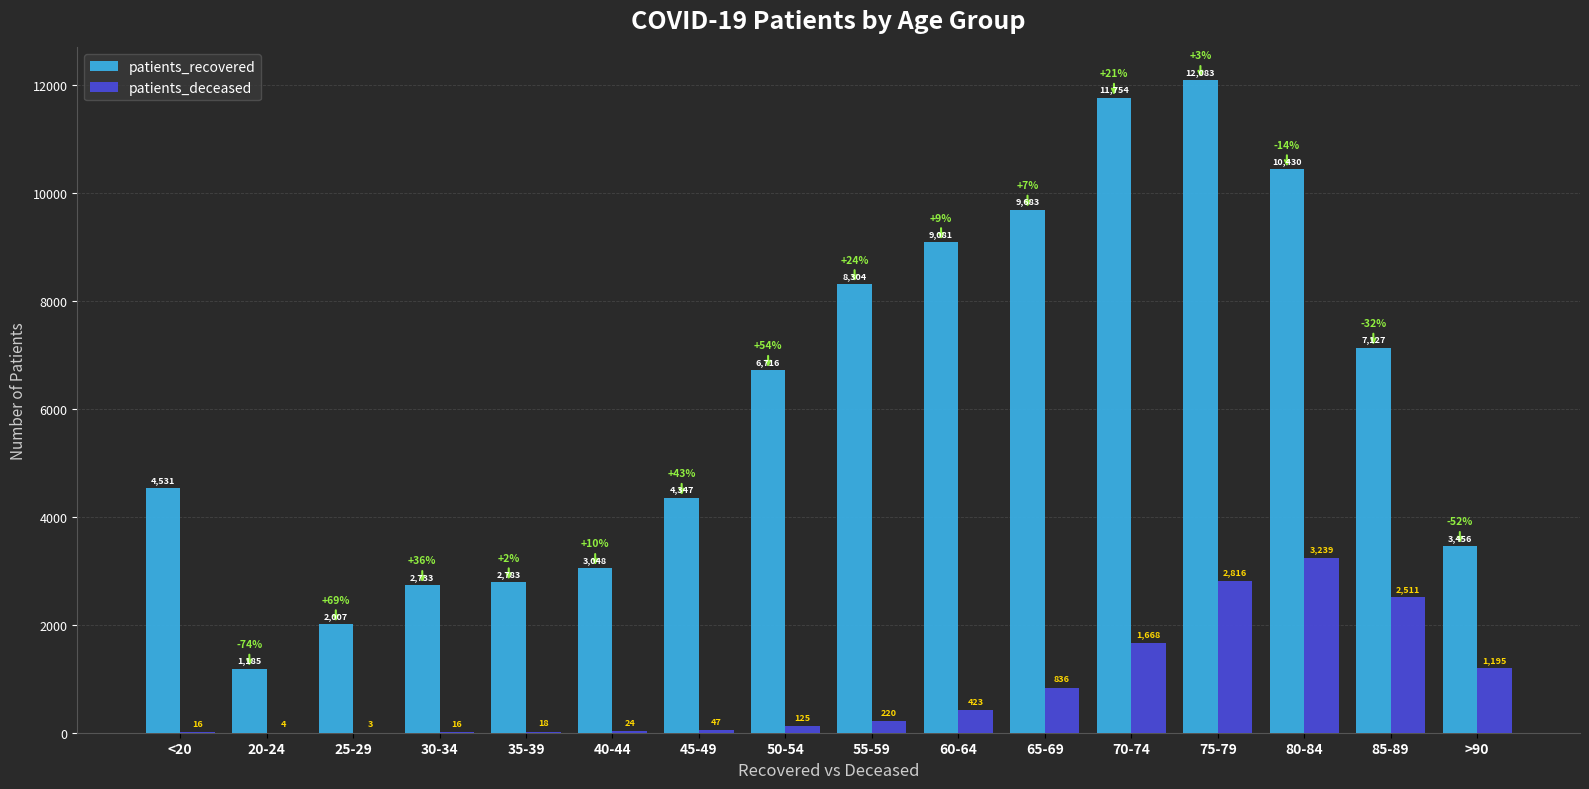

What is the total value across all series at >90?

4651